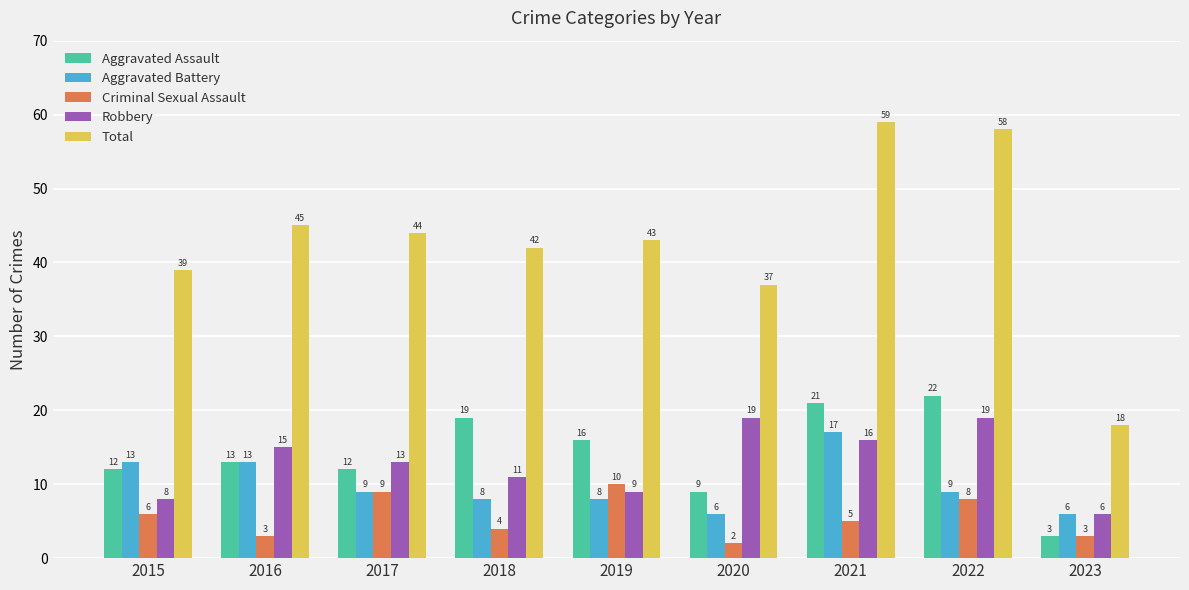

How many bars are there in total?

45